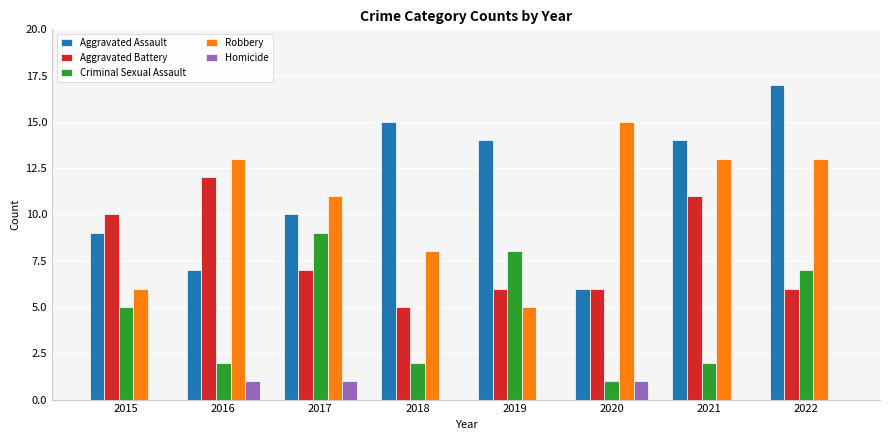

How many series are shown in this chart?

5